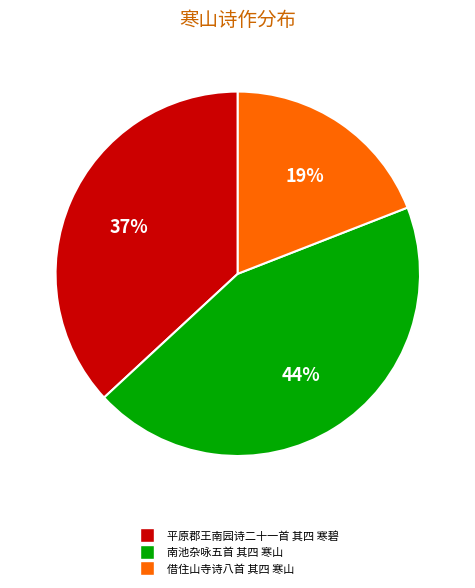

Is it true that 借住山寺诗八首 其四 寒山 is 19% of the pie?

True